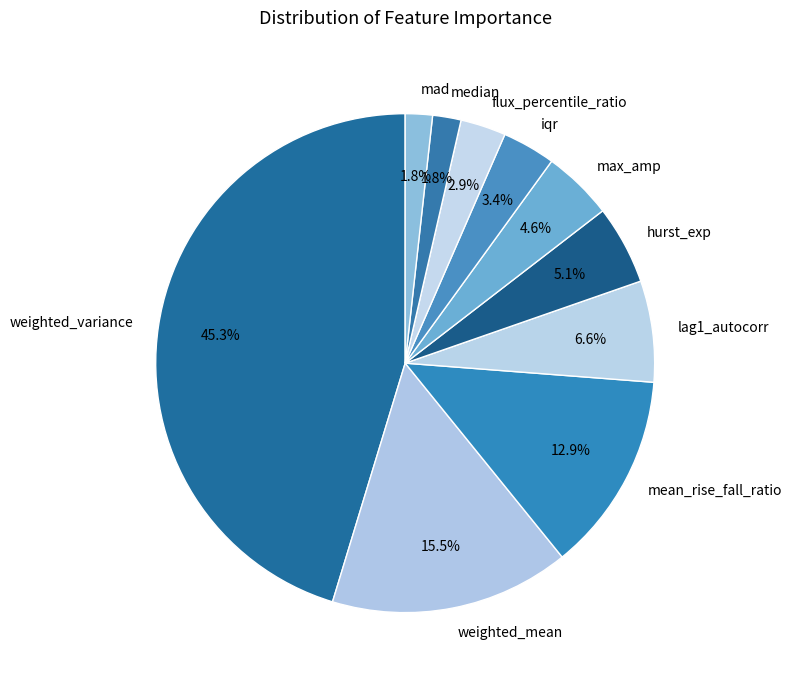

What is the largest slice in the pie chart?

weighted_variance